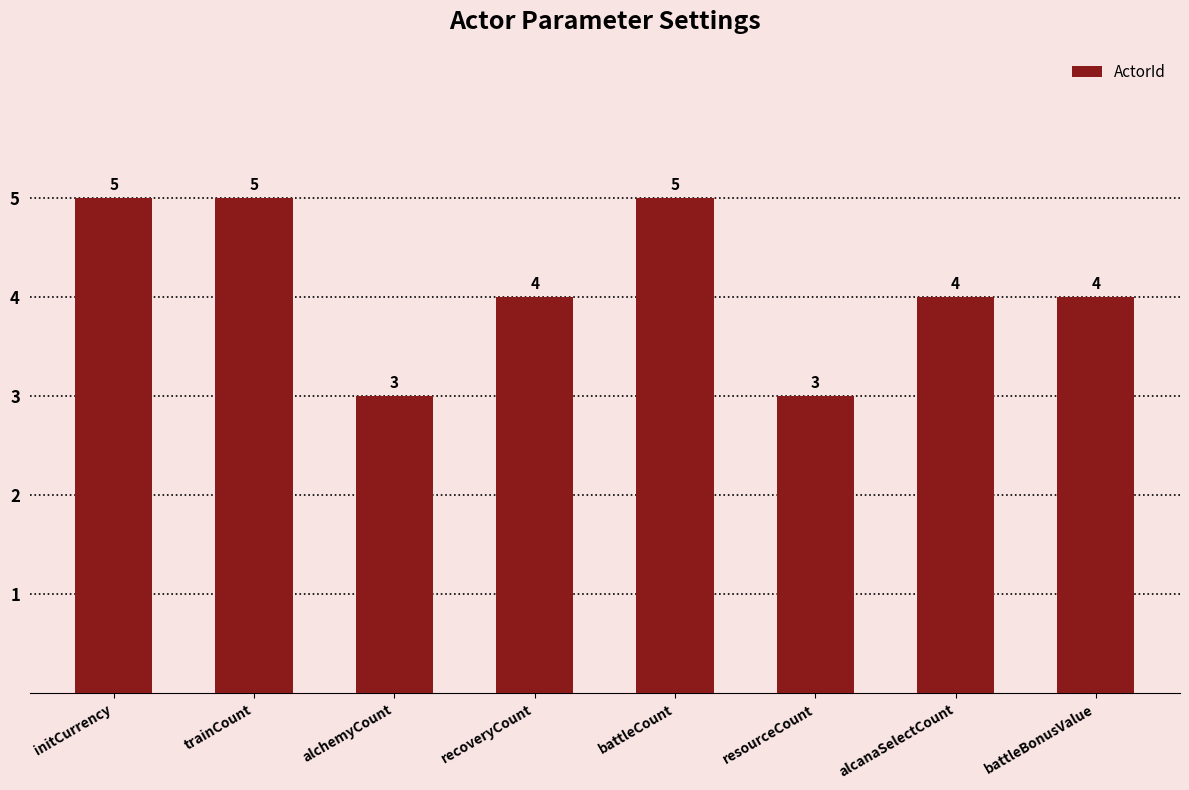

Count the number of data series in this chart.

1